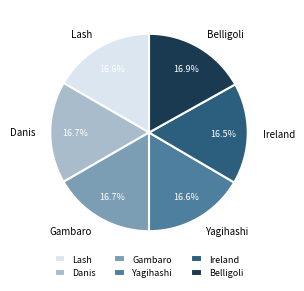

Is there any slice that represents more than half of the pie?

No